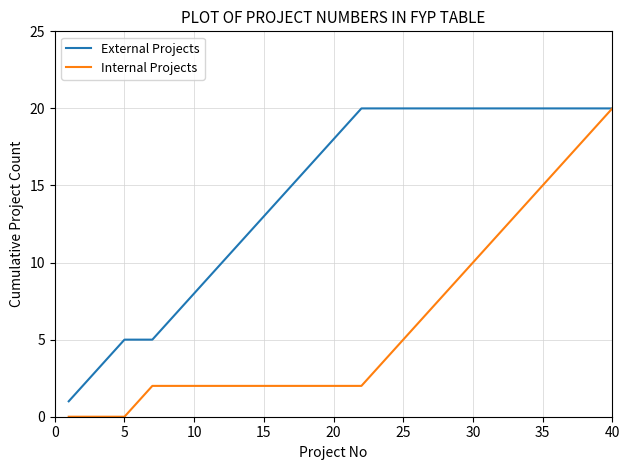

Rank the series by their average value, from highest to lowest.

External Projects, Internal Projects